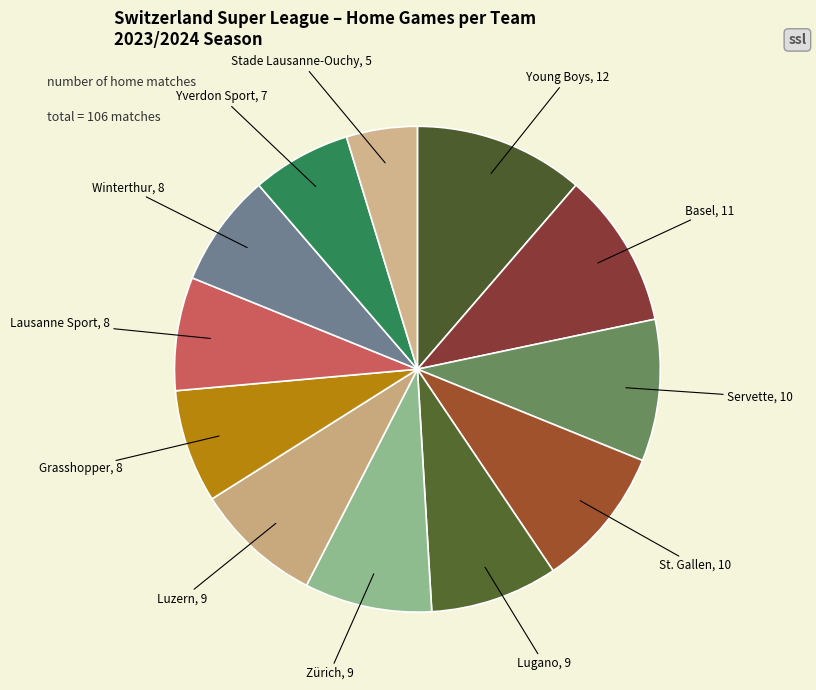

Count the number of slices in the pie.

12